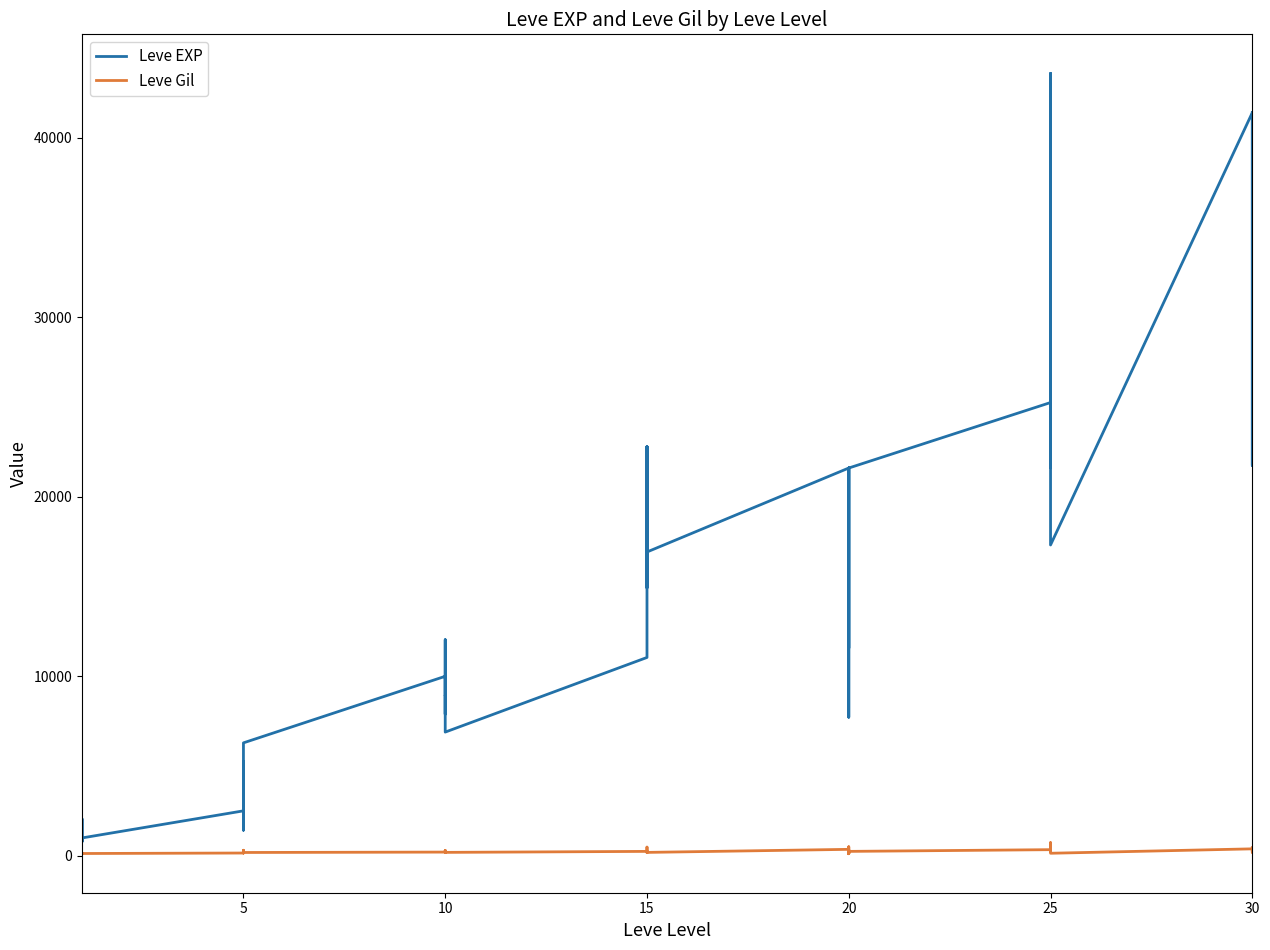

What is the highest value of the Leve Gil series?

715